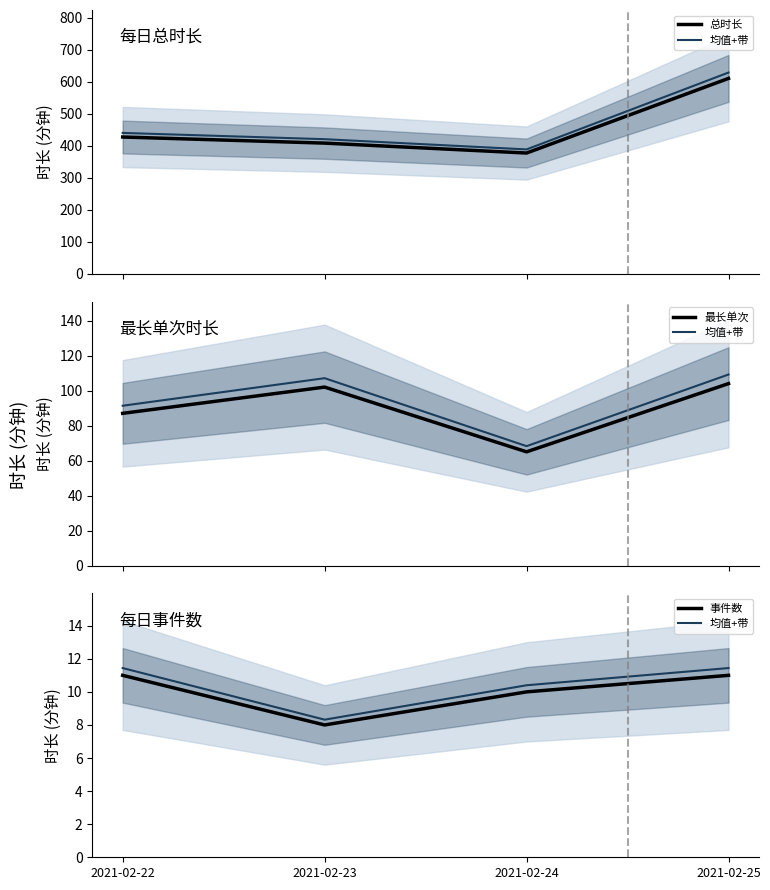

Where is 总时长 nearest to the value 493?

2021-02-22